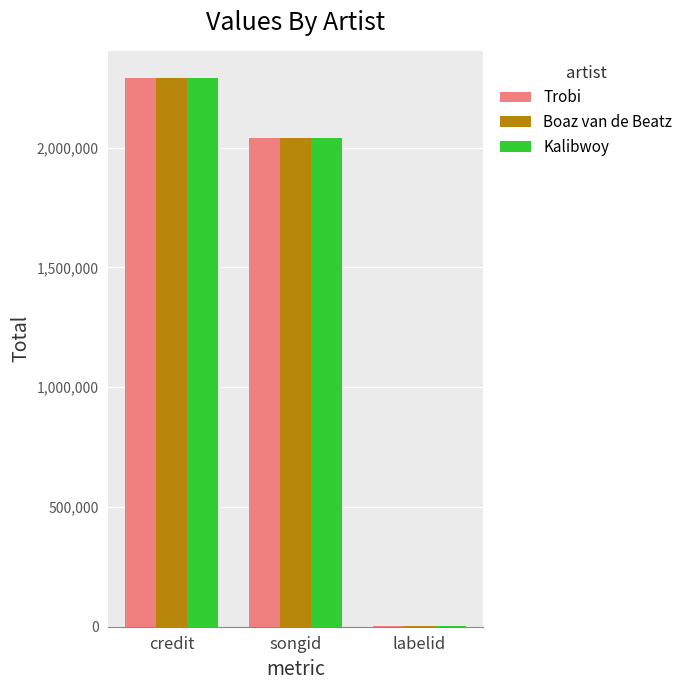

What is the difference between the Trobi values at labelid and songid?

2039688